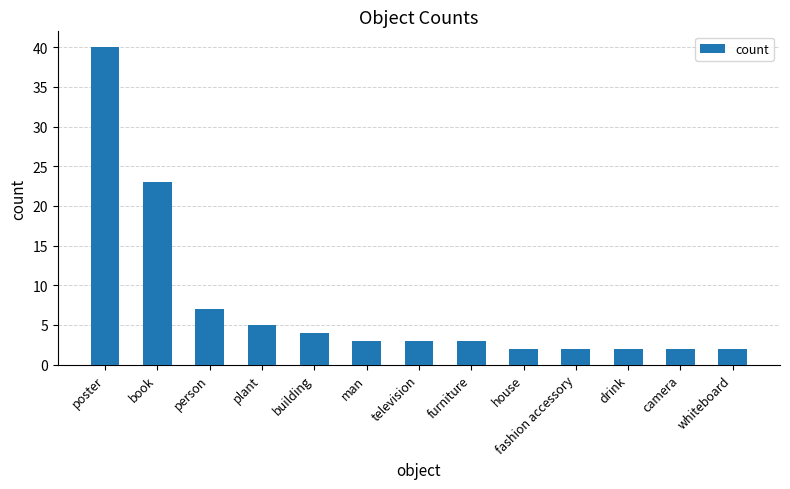

What is the minimum value shown in the chart?

2